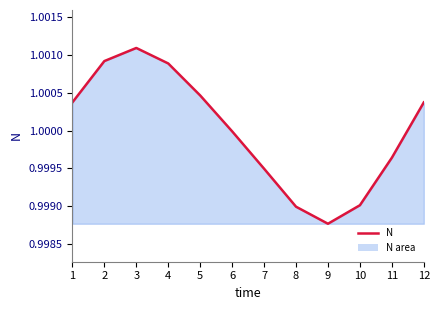

True or false: the data shows 0.6 at 3.

False